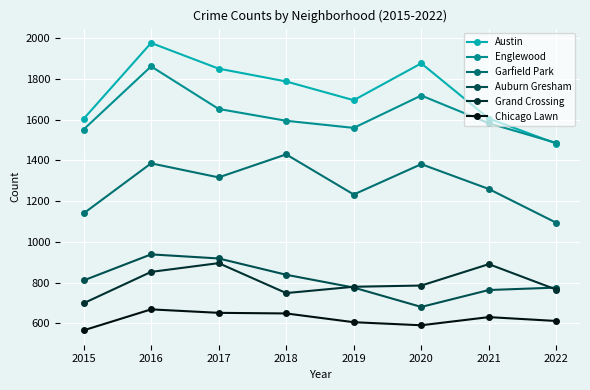

What is the sum of all Austin values?

13882